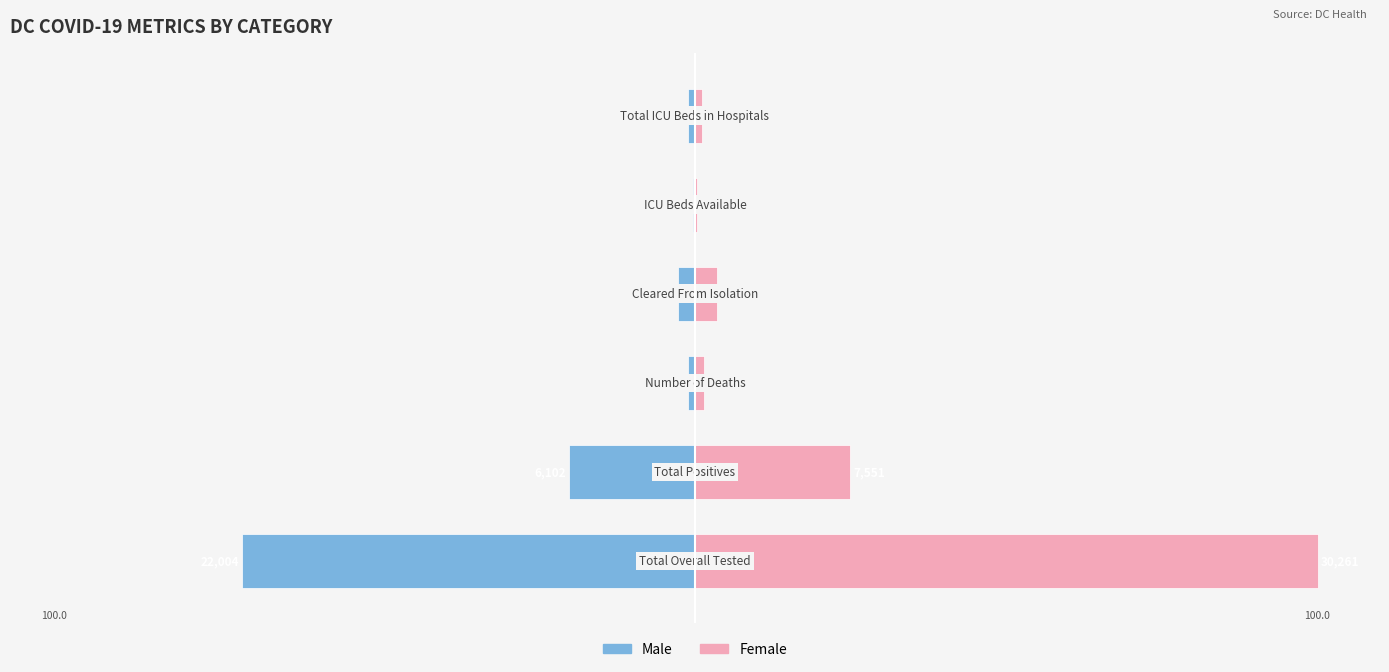

The Male series shows -0.6 at 4. True or false?

False